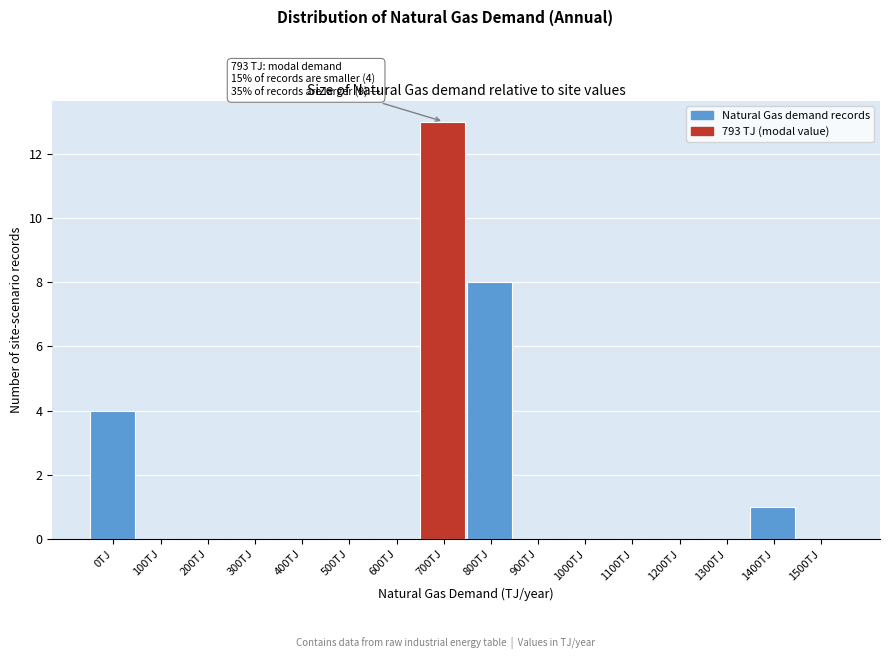

Reading left to right, list all the values displayed in this chart.

0TJ=4	100TJ=0	200TJ=0	300TJ=0	400TJ=0	500TJ=0	600TJ=0	700TJ=13	800TJ=8	900TJ=0	1000TJ=0	1100TJ=0	1200TJ=0	1300TJ=0	1400TJ=1	1500TJ=0